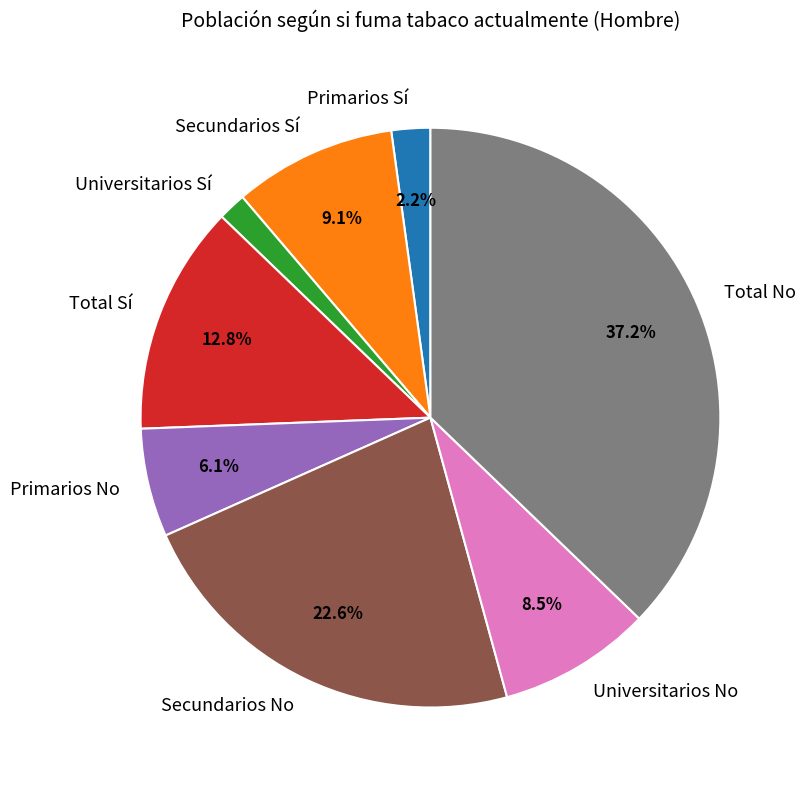

How many segments does this pie chart have?

8